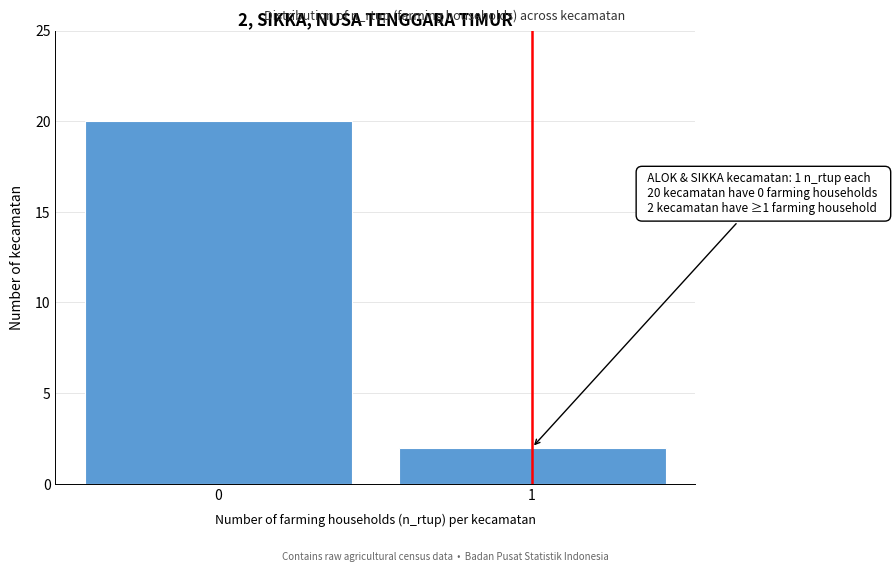

Reading left to right, what are all the values shown in this chart?

0=20	1=2